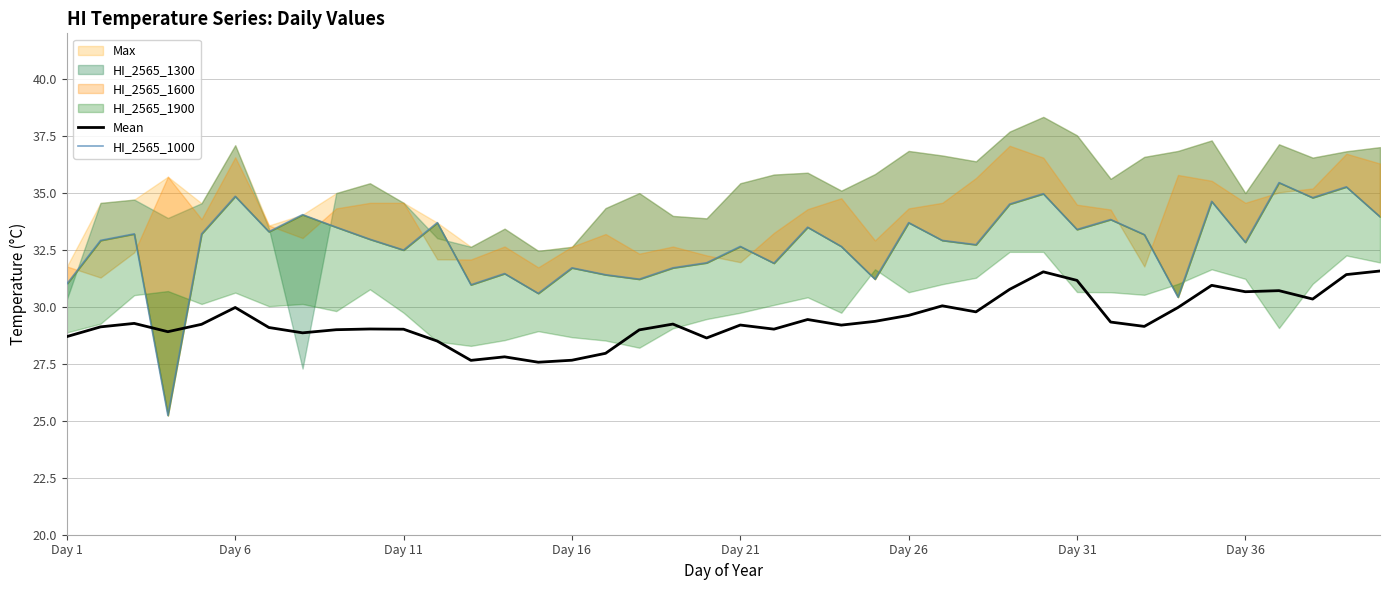

What is the lowest value of the Mean series?

27.6